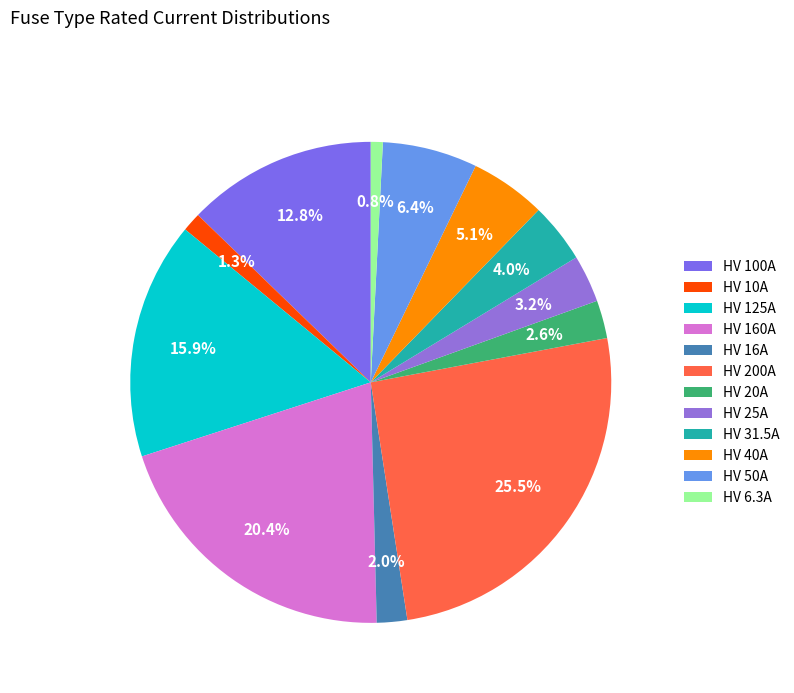

To the nearest percent, what portion does HV 25A represent?

3%